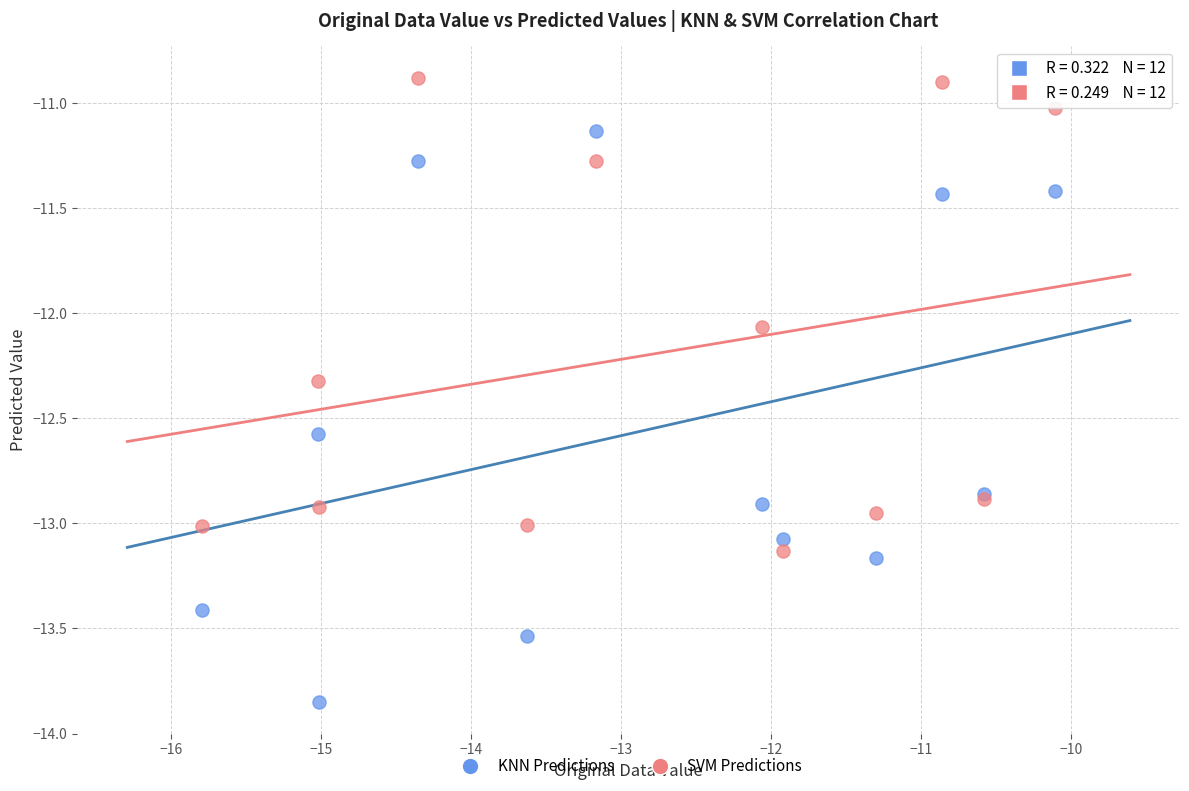

Which series reaches the maximum Y coordinate?

SVM Predictions